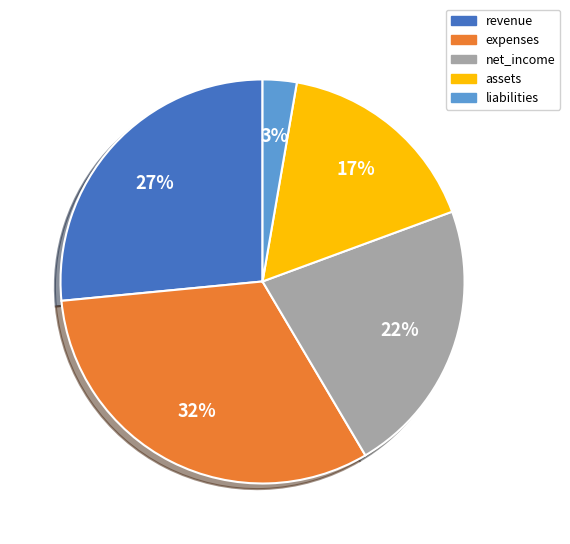

How many slices are in this pie chart?

5